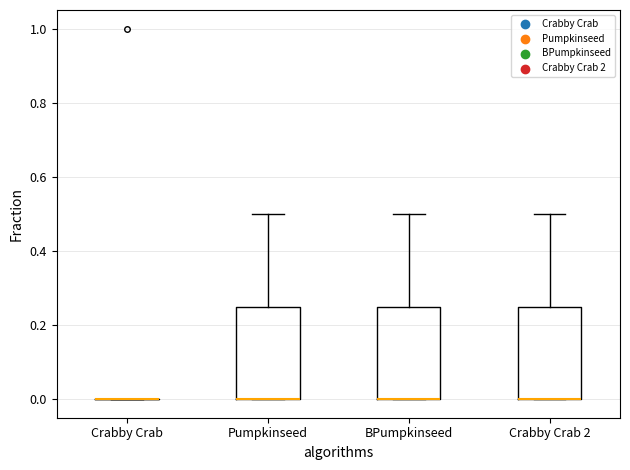

Reading left to right, transcribe this box plot: for each box, give where its median line is, the range the box spans, and where its two whiskers end, as read against the y-axis. The values are not printed on the chart, so give them approximately, as read against the axis.

Crabby Crab: box collapsed to a line at 0.00, whiskers 0.00 to 0.00
Pumpkinseed: median 0.00 (drawn on the box's lower edge), box 0.00 to 0.26, whiskers 0.00 to 0.50
BPumpkinseed: median 0.00 (drawn on the box's lower edge), box 0.00 to 0.26, whiskers 0.00 to 0.50
Crabby Crab 2: median 0.00 (drawn on the box's lower edge), box 0.00 to 0.26, whiskers 0.00 to 0.50